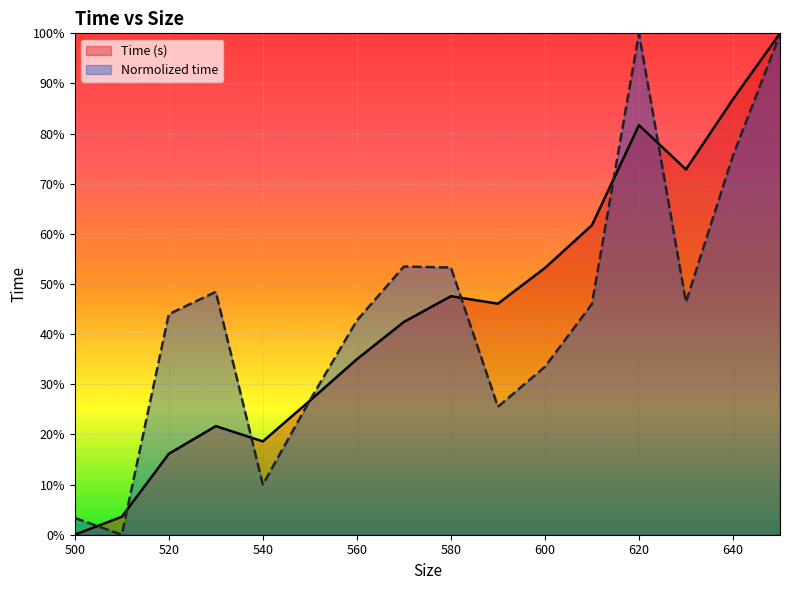

How many data points in Time (s) are above 0?

15